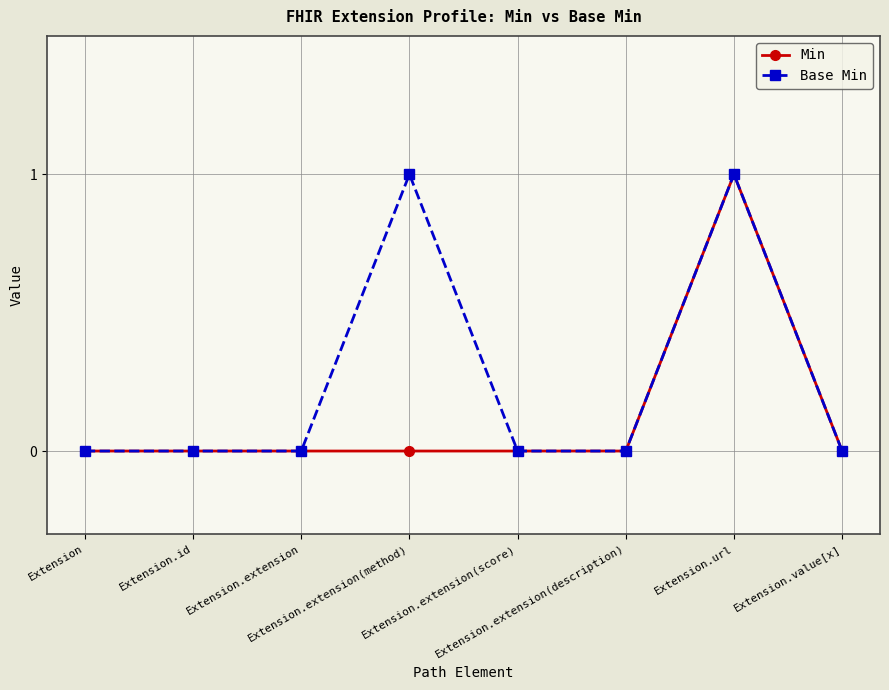

List the series in order of their overall mean, lowest first.

Min, Base Min